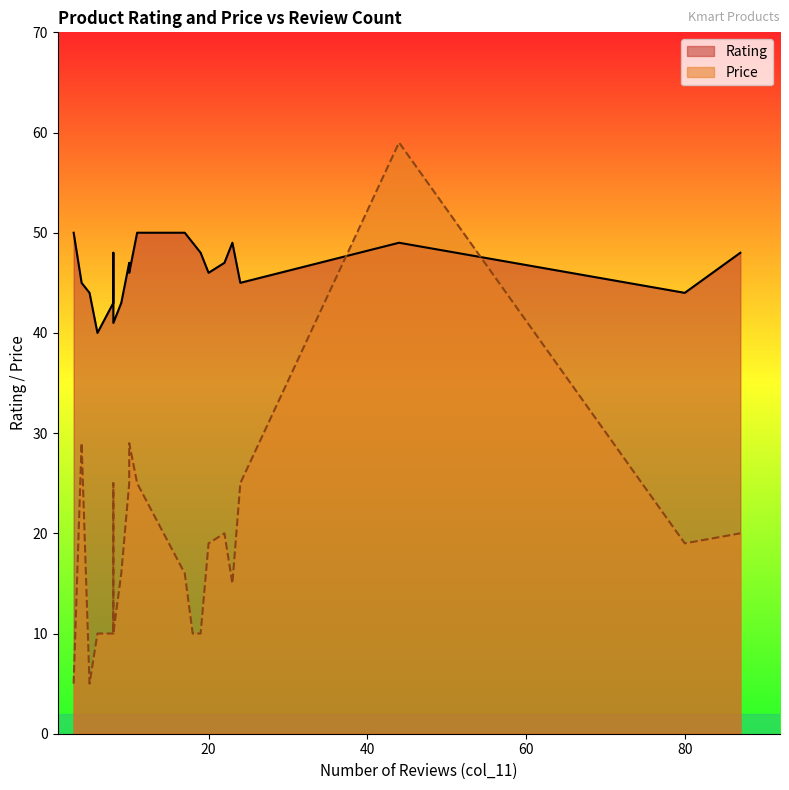

Which series has the widest spread of values?

Price